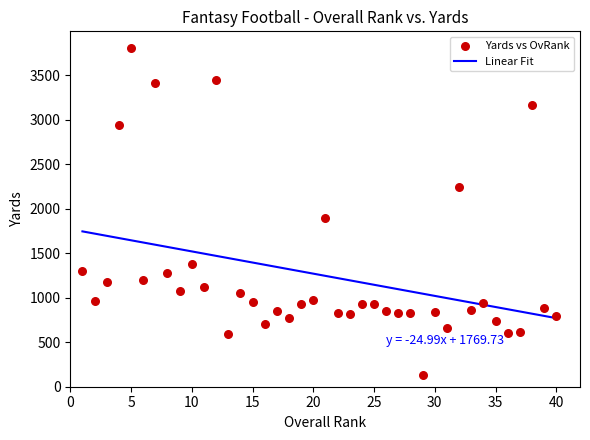

What is the range of Y values (max minus min)?

3672